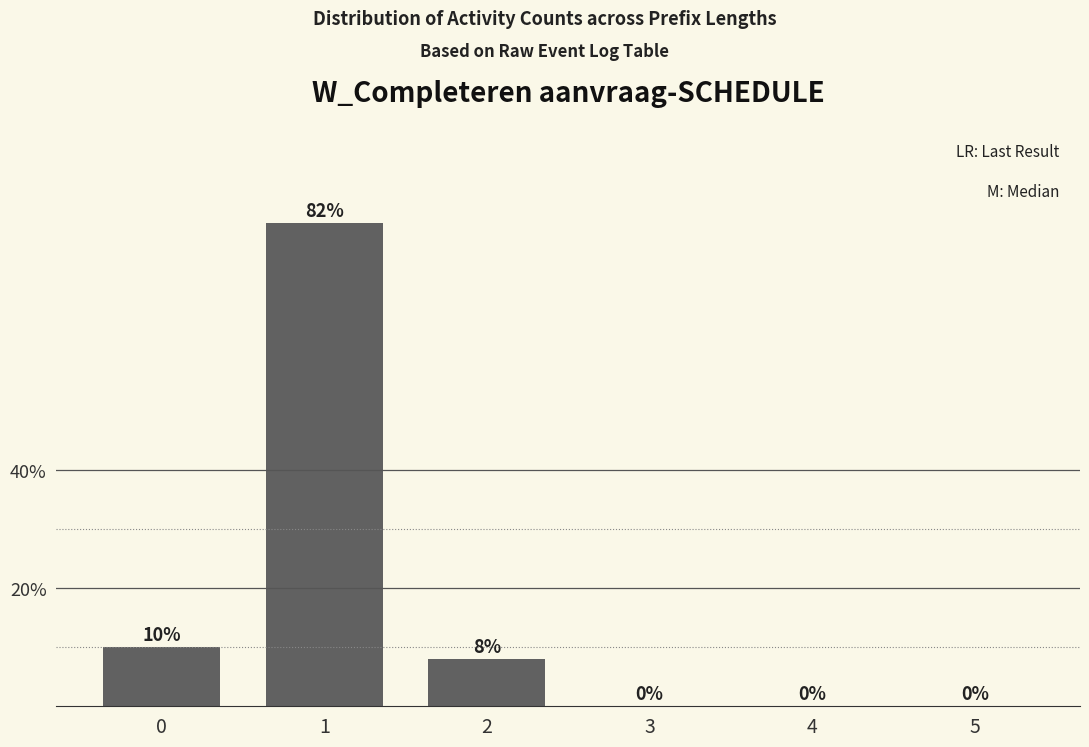

Reading left to right, transcribe all the data shown in this chart.

10	82	8	0	0	0